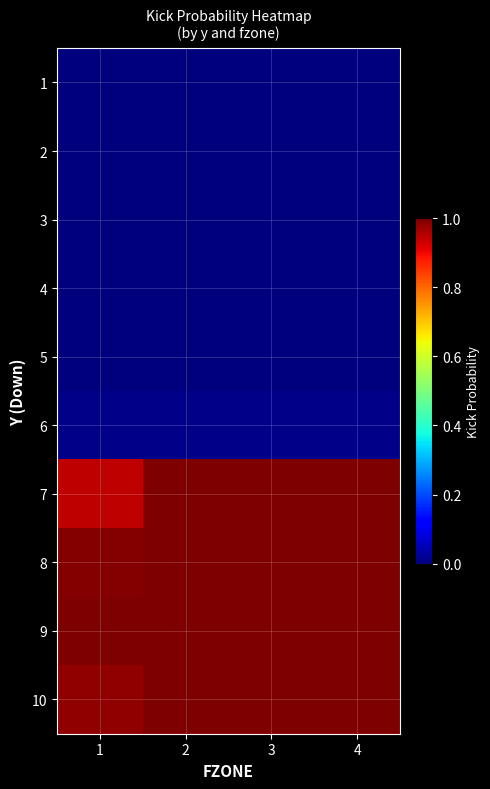

Reading left to right, extract all data points from this chart.

1: 1=0.0	2=0.0	3=0.0	4=0.0
2: 1=0.0	2=0.0	3=0.0	4=0.0
3: 1=0.0	2=0.0	3=0.0	4=0.0
4: 1=0.0	2=0.0	3=0.0	4=0.0
5: 1=0.0	2=0.0	3=0.0	4=0.0
6: 1=0.0	2=0.0	3=0.0	4=0.0
7: 1=0.9	2=1.0	3=1.0	4=1.0
8: 1=1.0	2=1.0	3=1.0	4=1.0
9: 1=1.0	2=1.0	3=1.0	4=1.0
10: 1=1.0	2=1.0	3=1.0	4=1.0